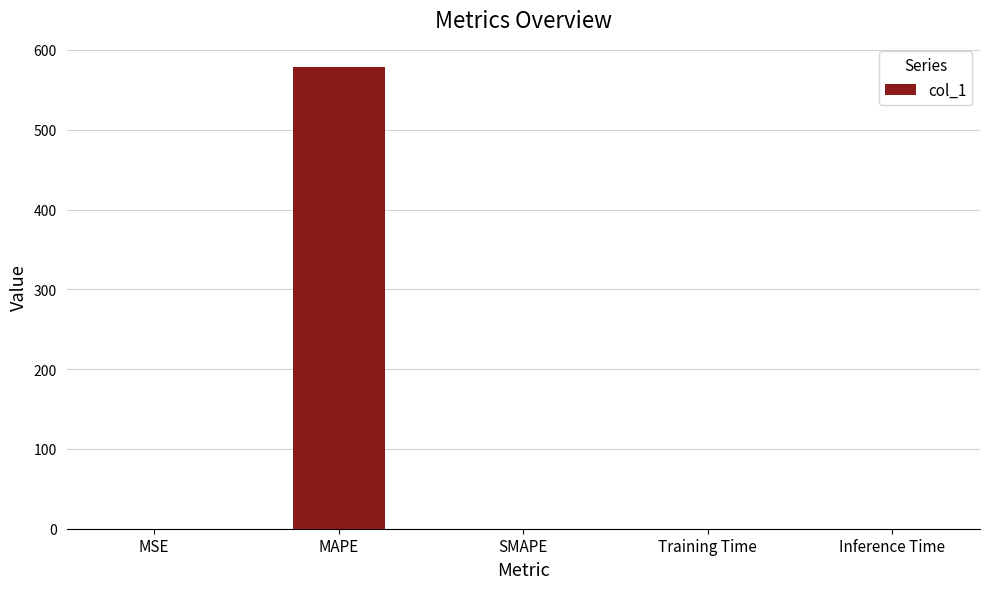

What is the sum of the values at MAPE and SMAPE?

578.9